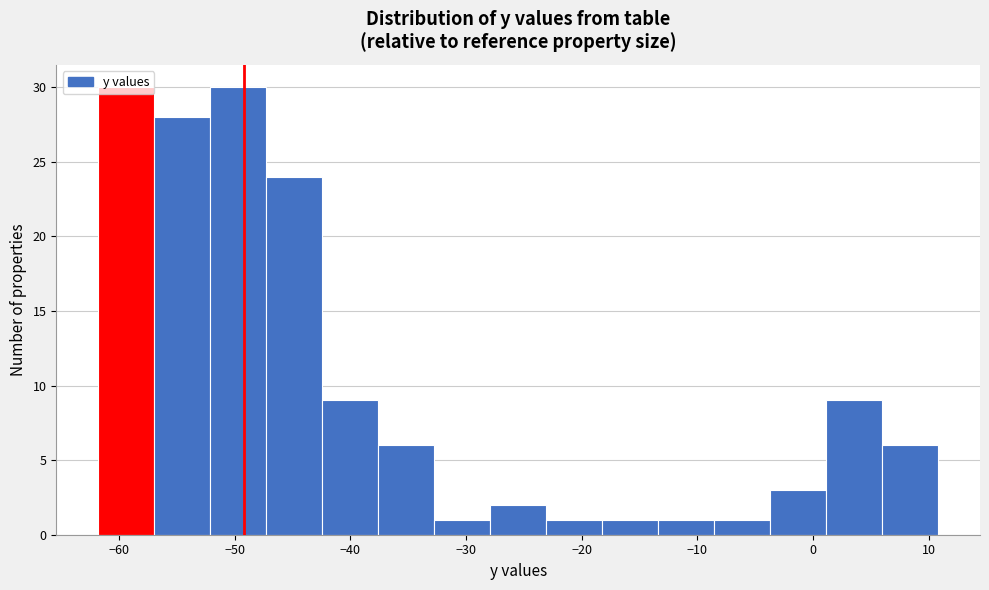

What is the height of the bar covering -9 to -4 on the x-axis? Neither the bar edges nor the heights are printed on the chart, so give them approximately, as read against the axes.

1